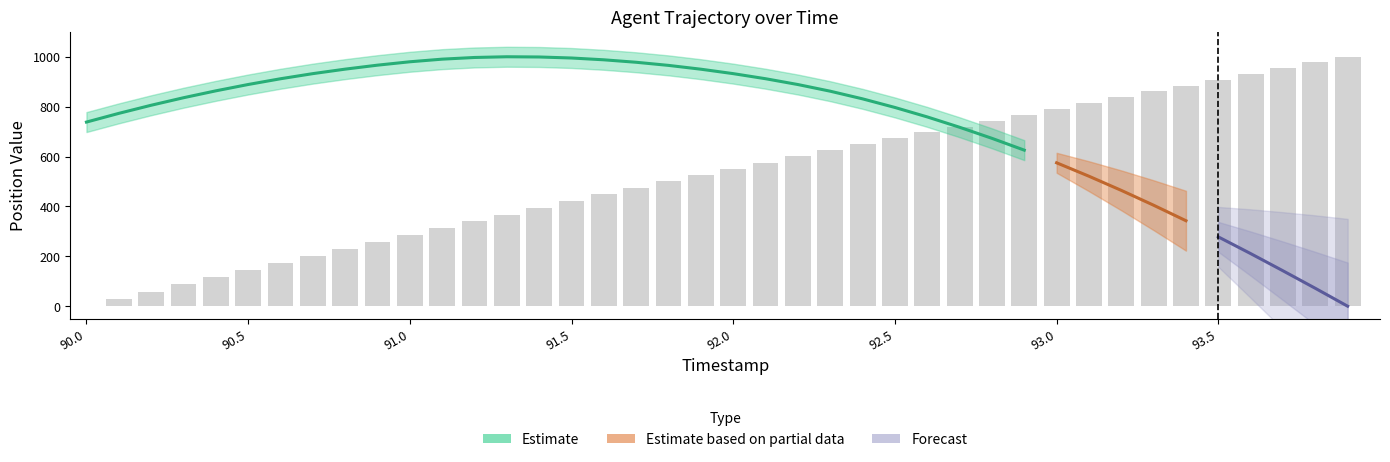

Which has a higher value, 93.9 or 91.4?

93.9